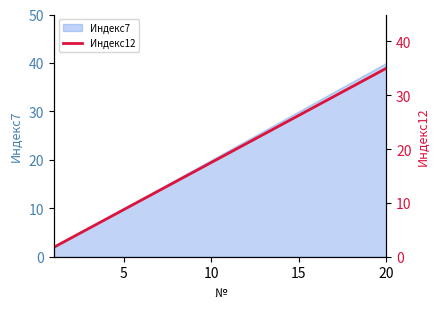

Is it true that Индекс7 equals 30 at 15?

True